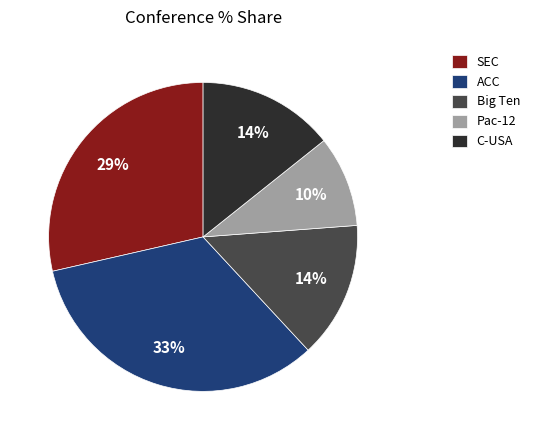

Is the sum of SEC and Pac-12 greater than half?

No